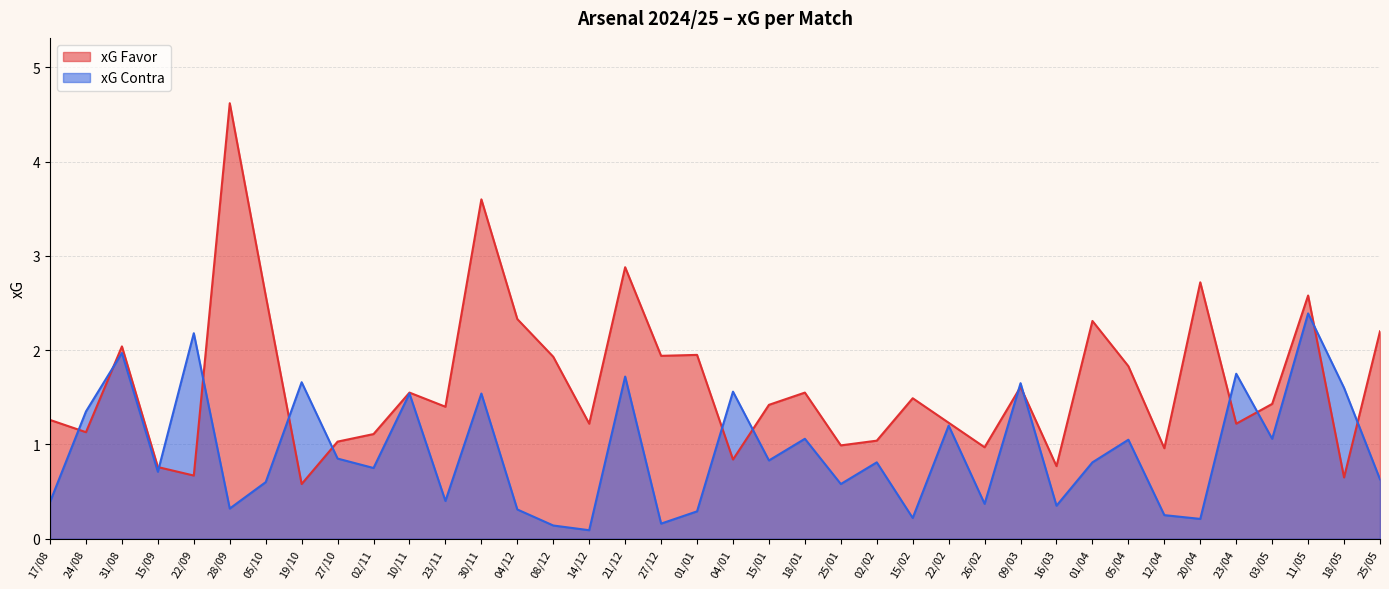

What position from the left is 20/04?

33